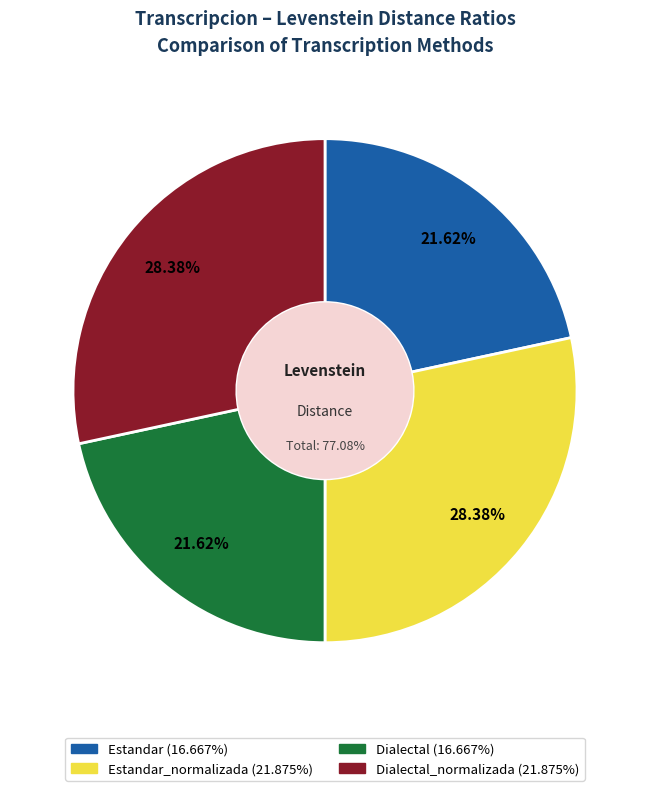

Is it true that Estandar is 16% of the pie?

False